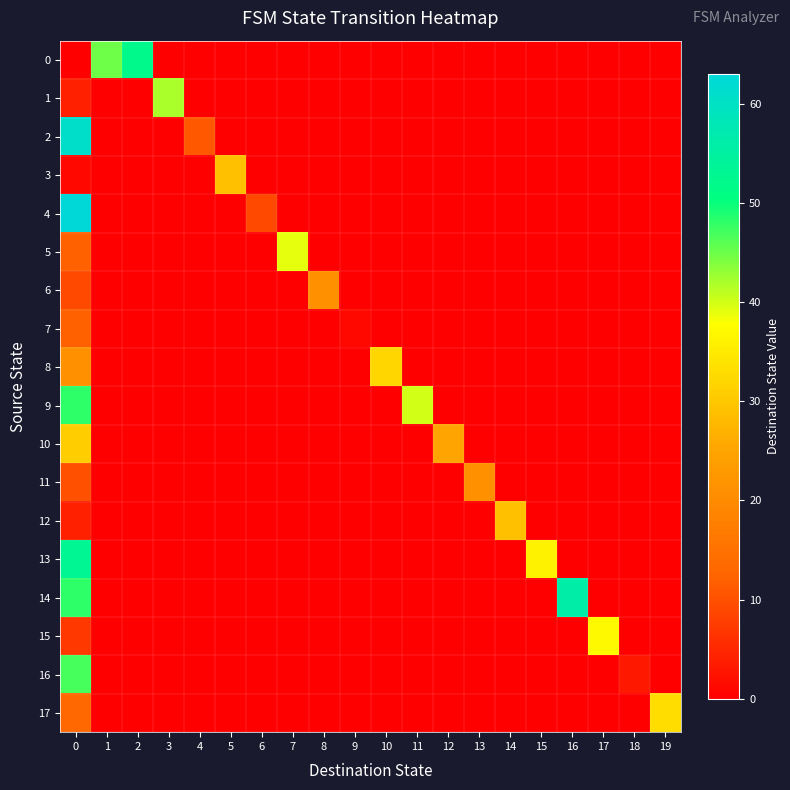

At how many categories does at least one series exceed 59?

1